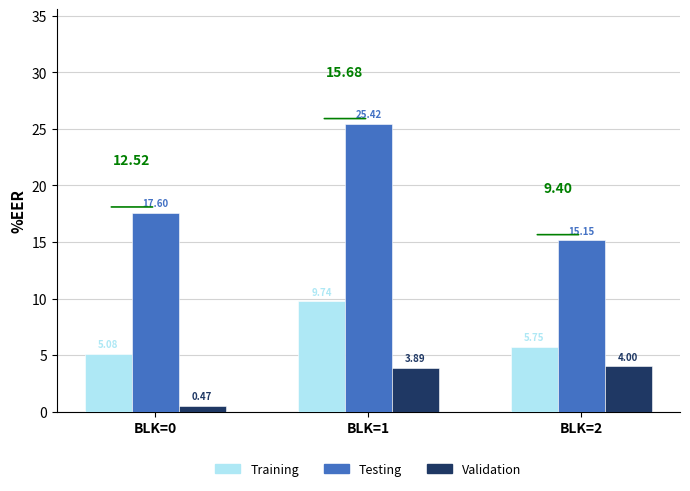

What are all the series names shown in the legend?

Training, Testing, Validation